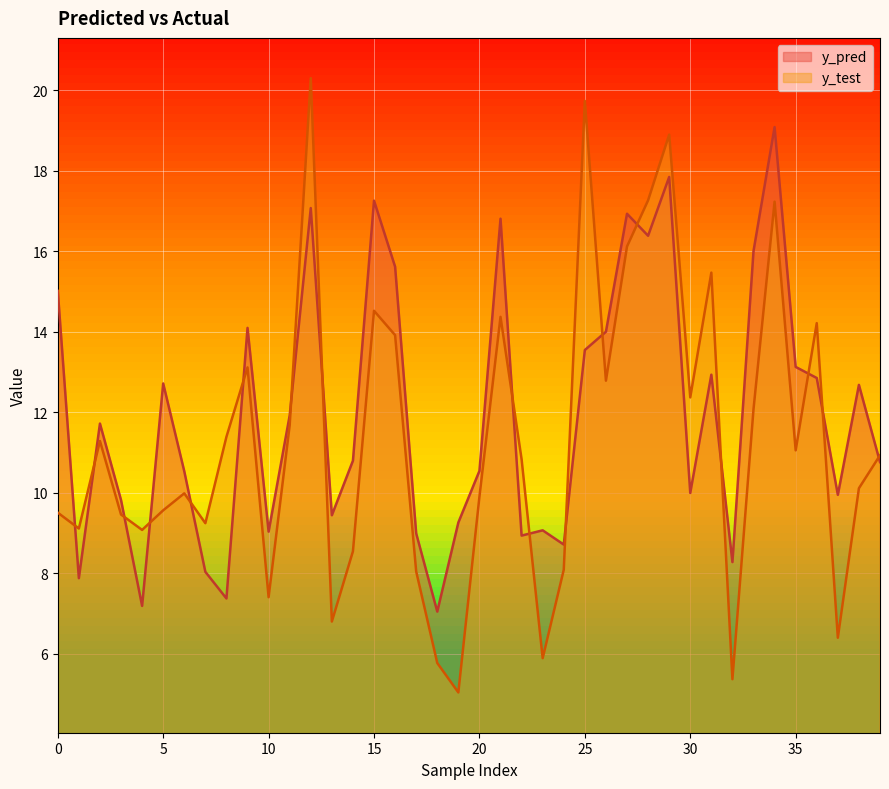

Where is the first local minimum for y_pred?

1